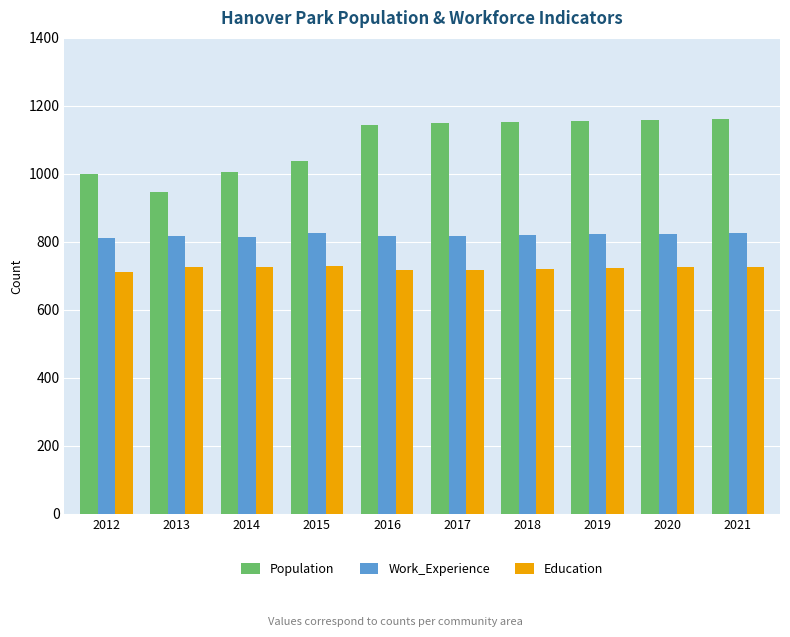

What is the minimum value for Population?

947